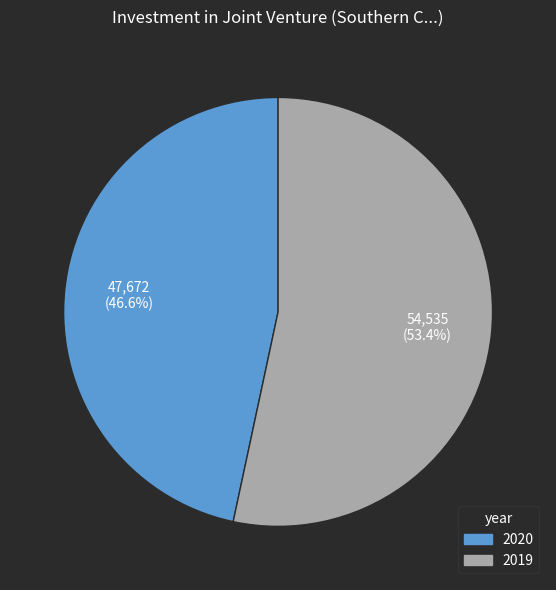

How many segments does this pie chart have?

2